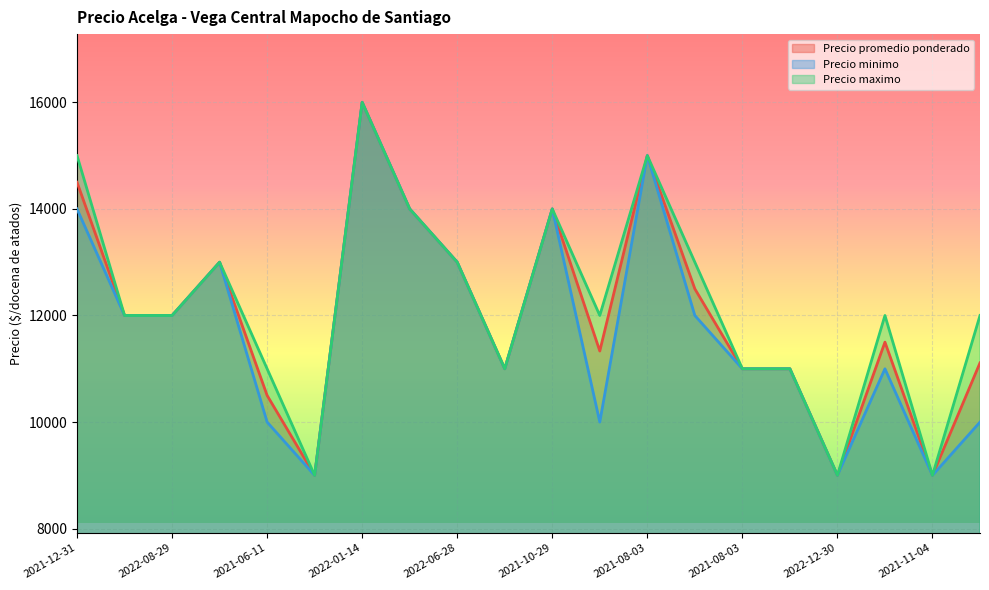

List the series in order of their overall mean, highest first.

Precio maximo, Precio promedio ponderado, Precio minimo